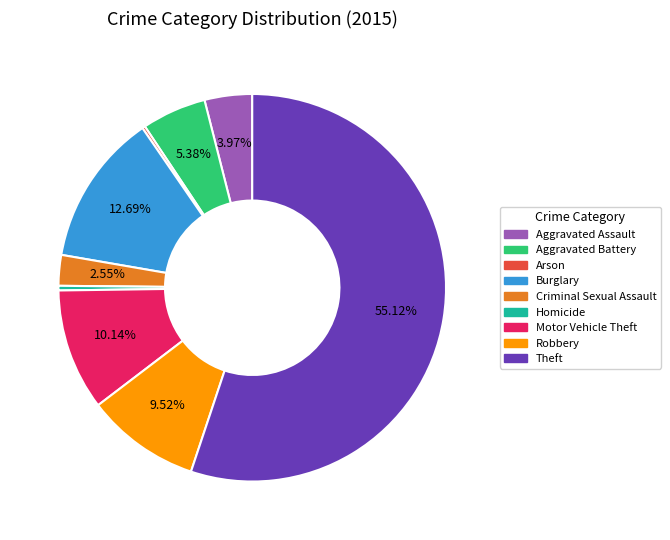

Combined, do Homicide and Motor Vehicle Theft account for over 50%?

No